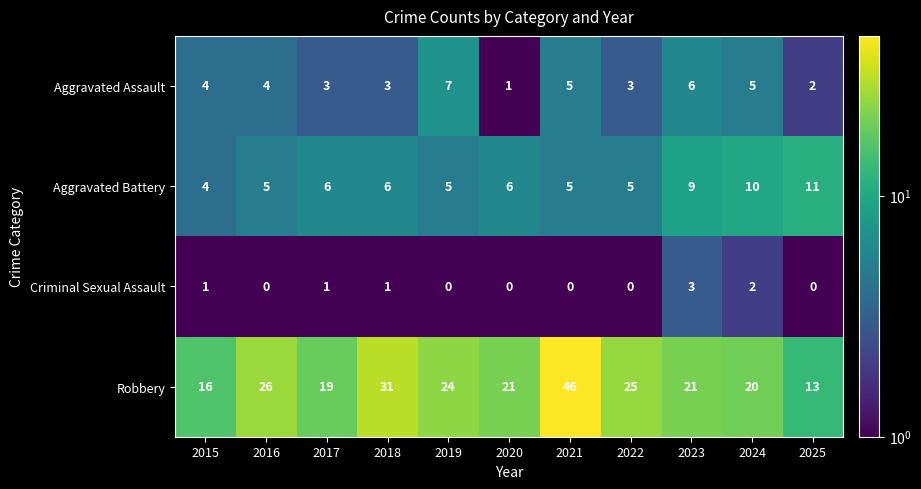

Which series changed the most between 2021 and 2025?

Robbery